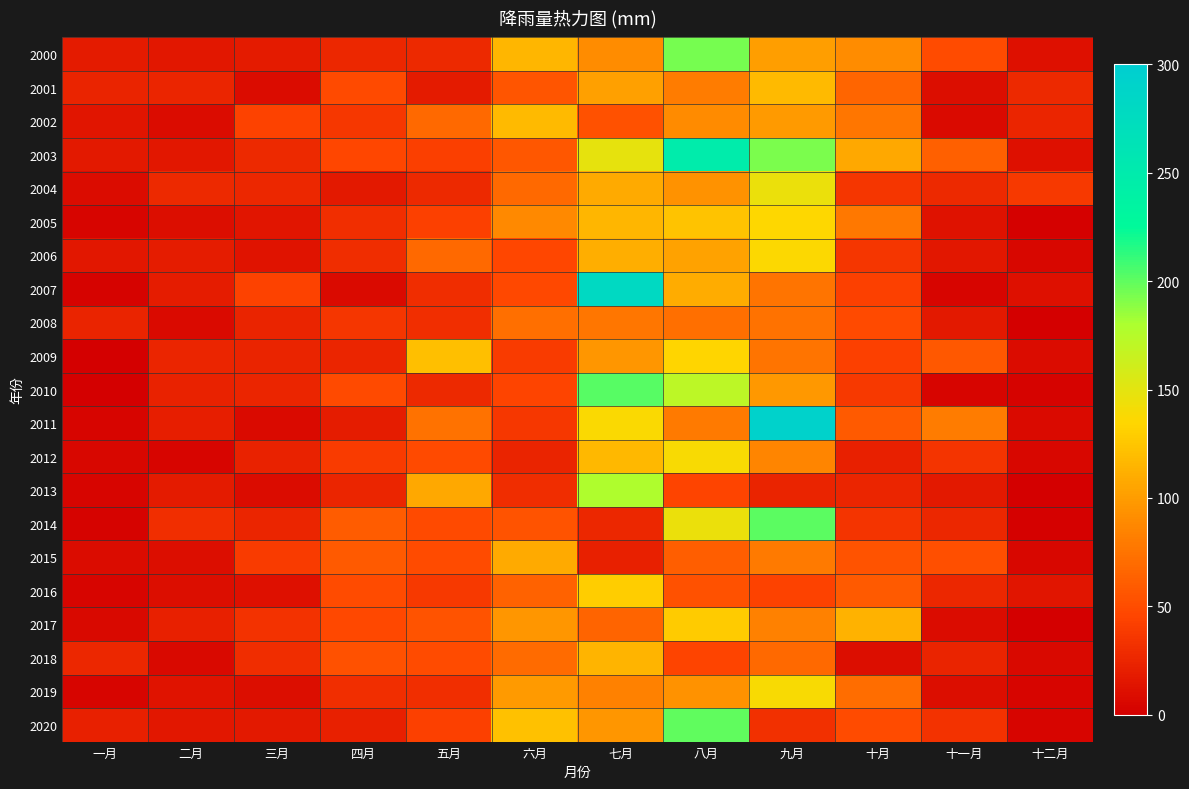

Which has a higher value, 三月 or 五月?

五月